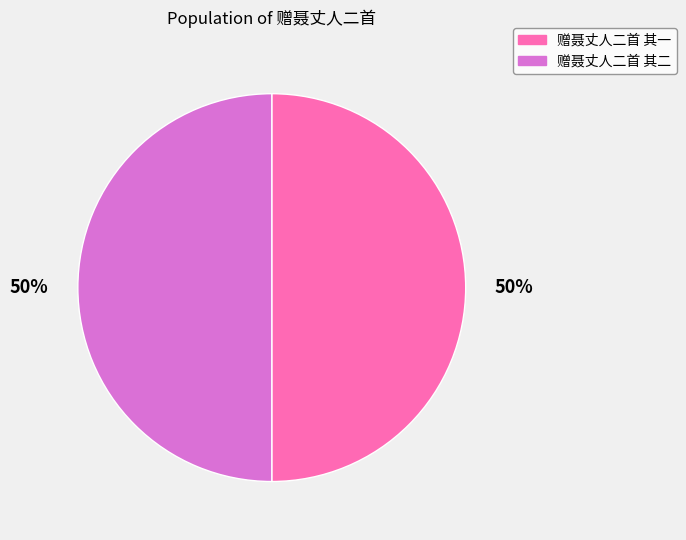

What percentage is the 赠聂丈人二首 其一 slice, to the nearest percent?

50%